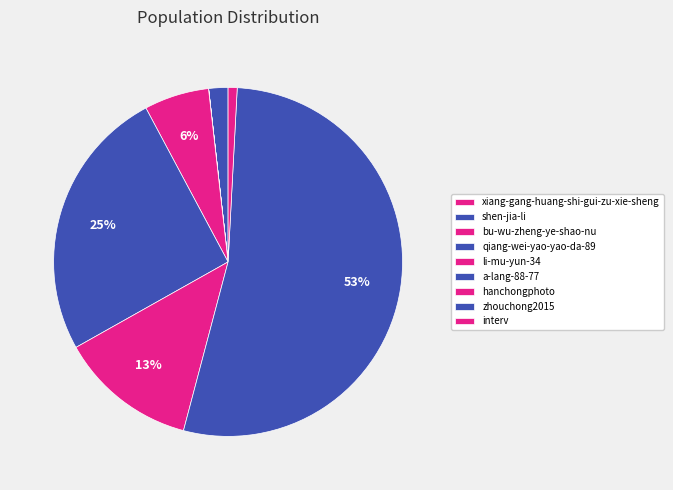

To the nearest percent, what portion does a-lang-88-77 represent?

25%